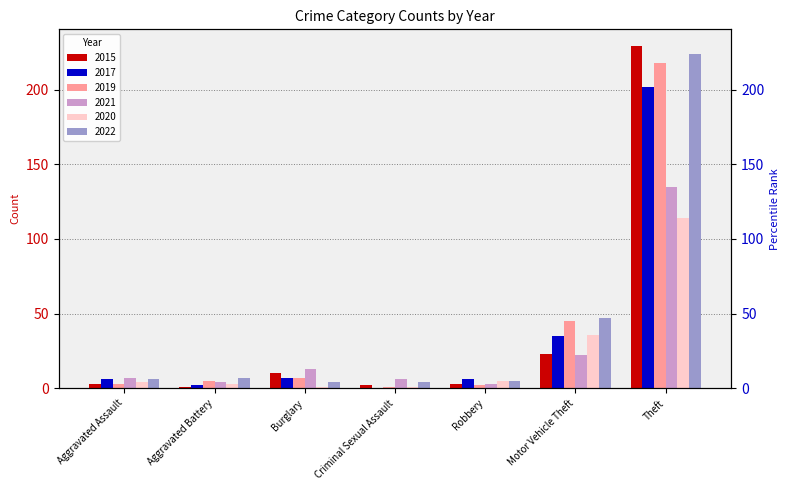

Reading right to left, transcribe all the data shown in this chart.

2015: Theft=229	Motor Vehicle Theft=23	Robbery=3	Criminal Sexual Assault=2	Burglary=10	Aggravated Battery=1	Aggravated Assault=3
2017: Theft=202	Motor Vehicle Theft=35	Robbery=6	Criminal Sexual Assault=0	Burglary=7	Aggravated Battery=2	Aggravated Assault=6
2019: Theft=218	Motor Vehicle Theft=45	Robbery=2	Criminal Sexual Assault=1	Burglary=7	Aggravated Battery=5	Aggravated Assault=3
2021: Theft=135	Motor Vehicle Theft=22	Robbery=3	Criminal Sexual Assault=6	Burglary=13	Aggravated Battery=4	Aggravated Assault=7
2020: Theft=114	Motor Vehicle Theft=36	Robbery=5	Criminal Sexual Assault=1	Burglary=1	Aggravated Battery=3	Aggravated Assault=4
2022: Theft=224	Motor Vehicle Theft=47	Robbery=5	Criminal Sexual Assault=4	Burglary=4	Aggravated Battery=7	Aggravated Assault=6